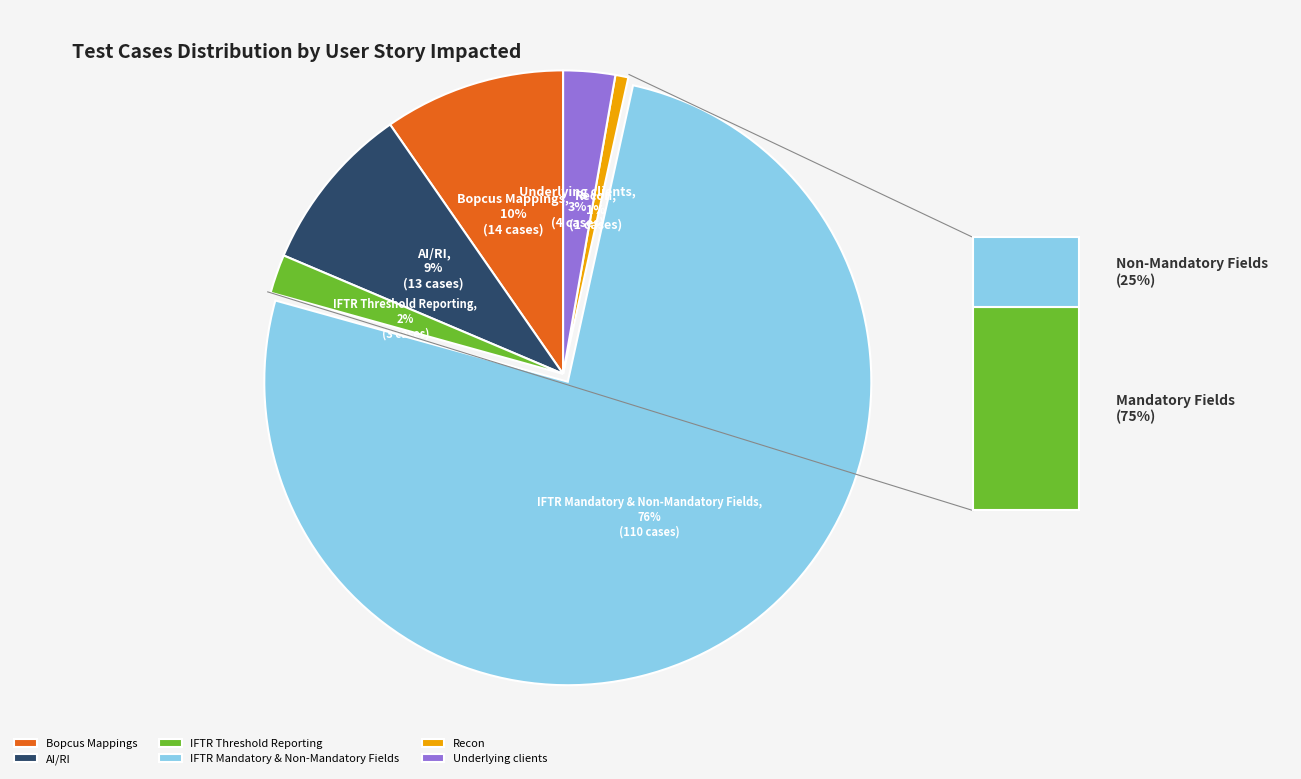

Is there a majority slice in this chart?

Yes